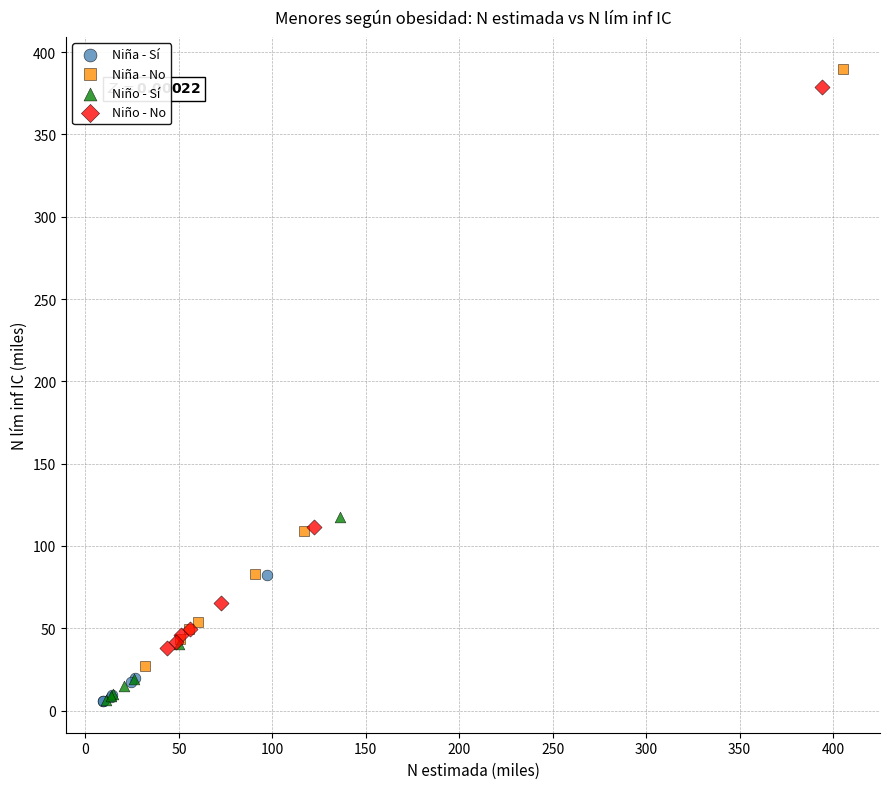

What are all the series names shown in the legend?

Niña - Sí, Niña - No, Niño - Sí, Niño - No